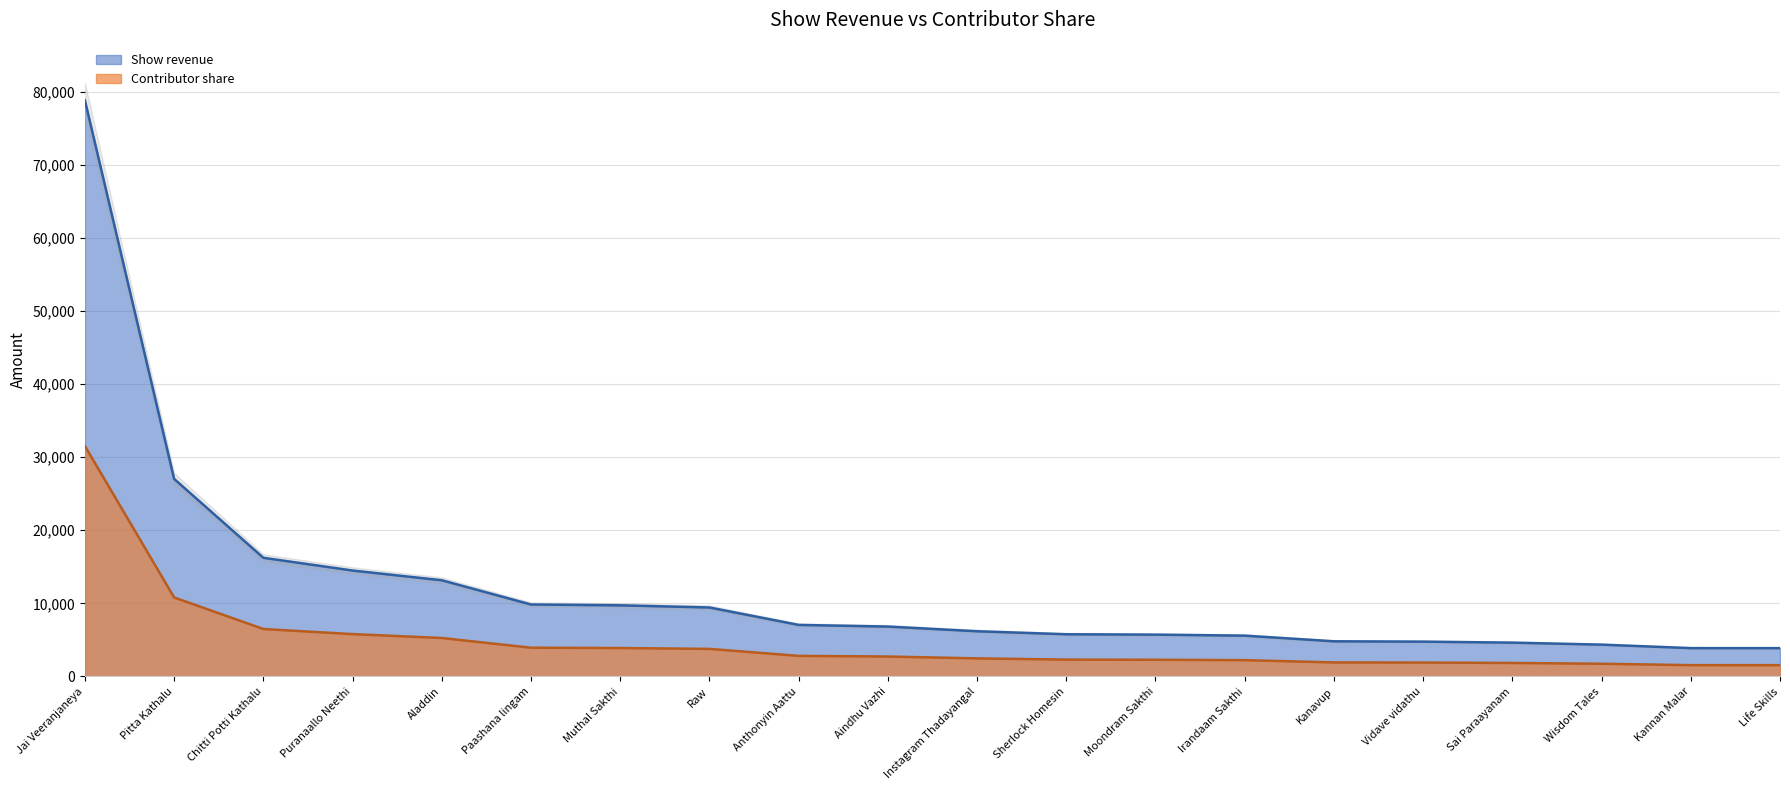

What is the label of the 19th point from the right?

Pitta Kathalu